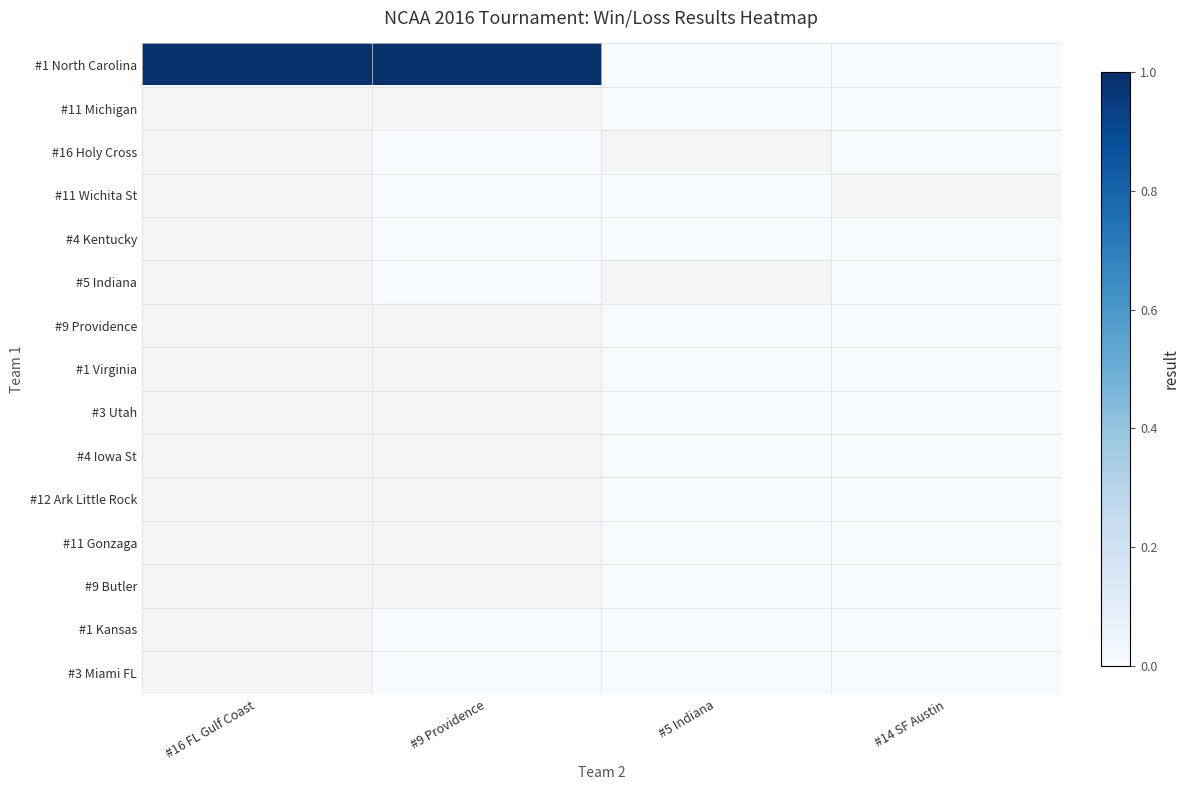

Which has a higher value, #14 SF Austin or #9 Providence?

#9 Providence